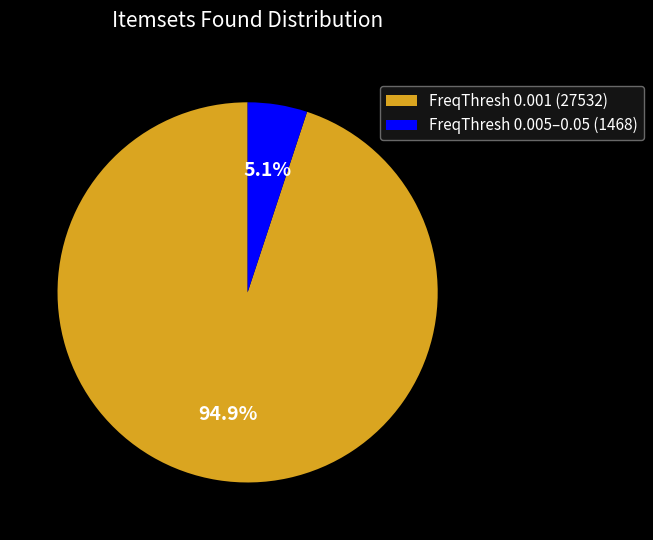

Which has a higher value, FreqThresh 0.001 (27532) or FreqThresh 0.005–0.05 (1468)?

FreqThresh 0.001 (27532)